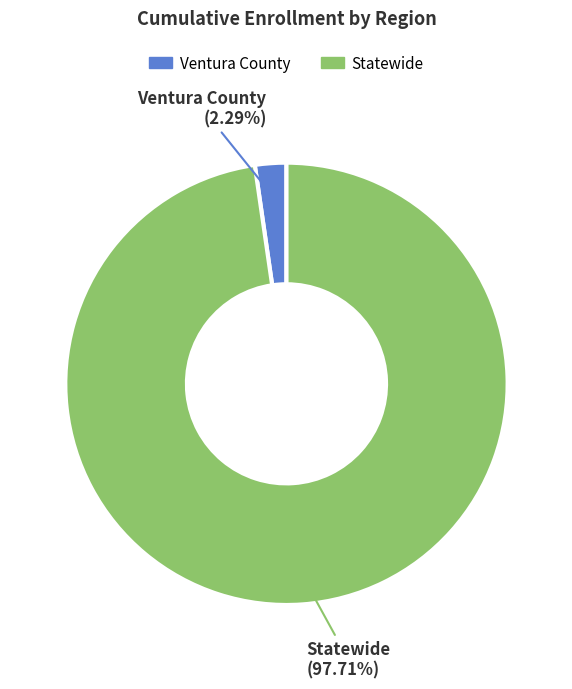

Which slice is the largest?

Statewide